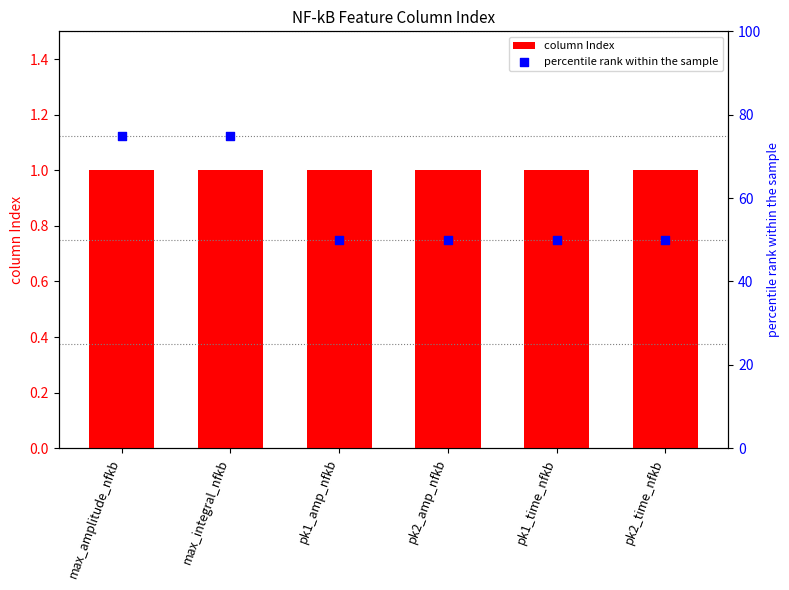

At which category is the sum across all series the highest?

max_amplitude_nfkb